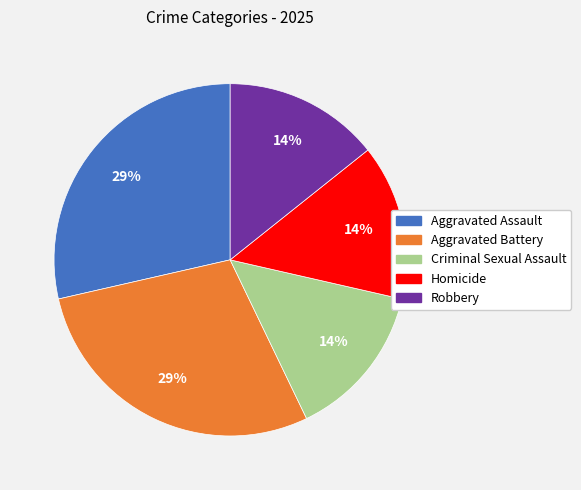

Is there any slice that represents more than half of the pie?

No